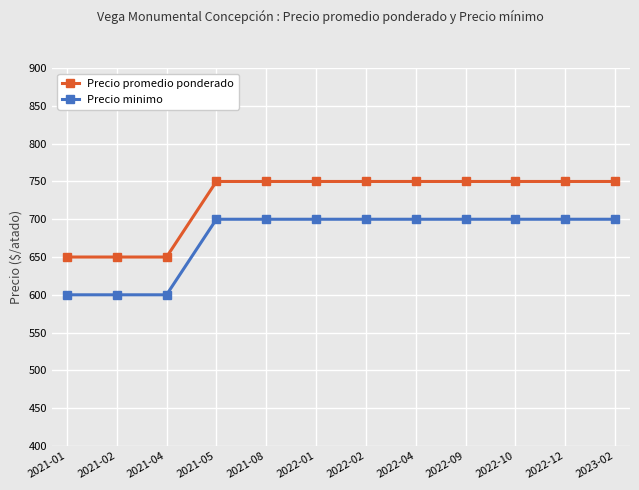

What is the maximum value for Precio promedio ponderado?

750